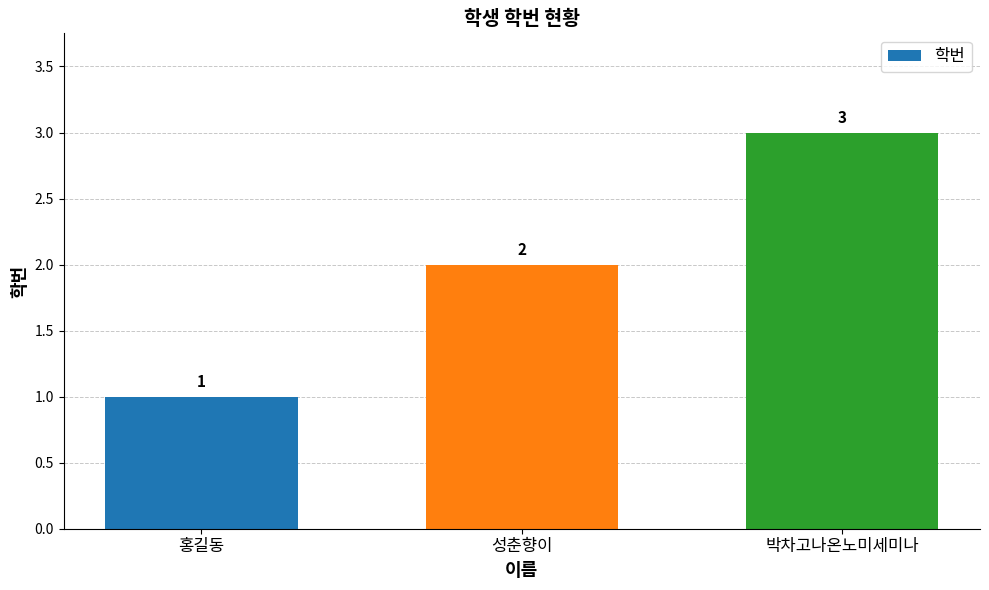

Are the bars grouped side by side (vs. stacked)?

No